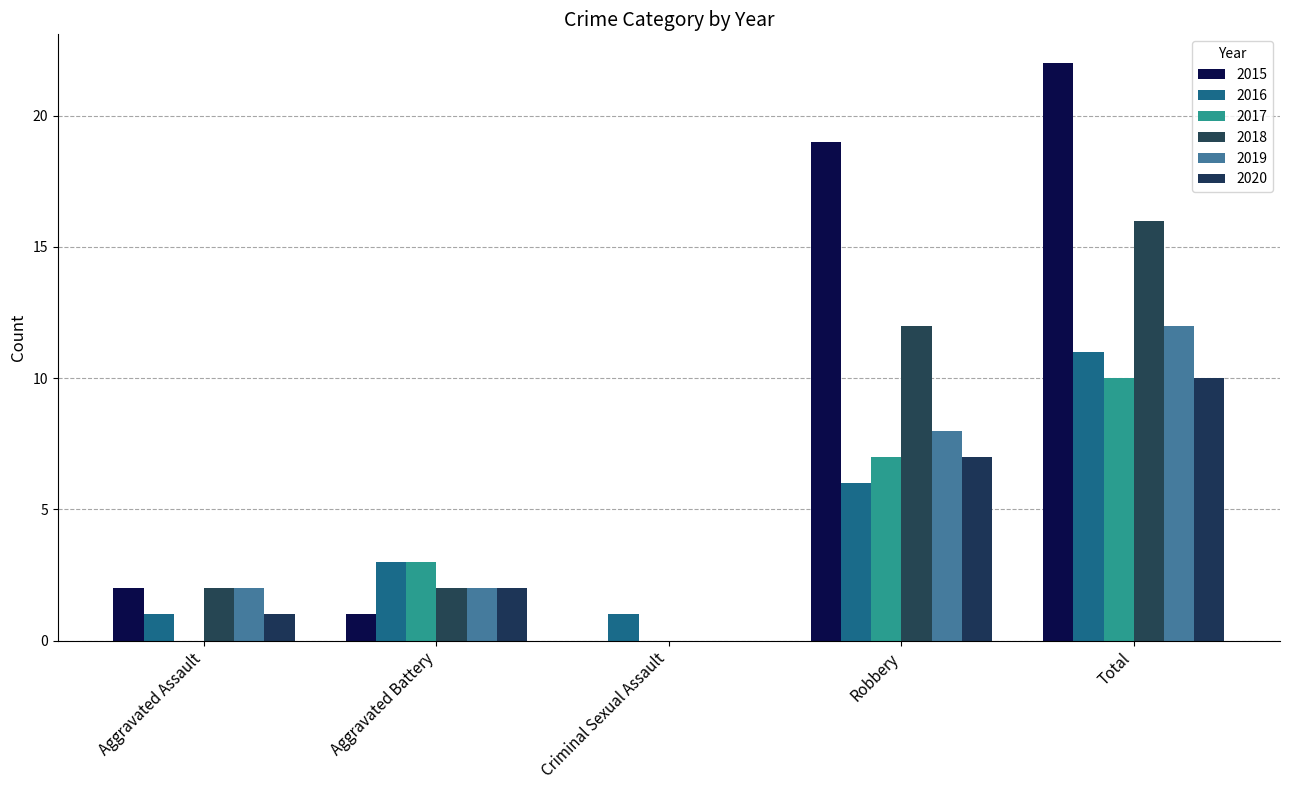

What is the label of the 5th bar from the left?

Total